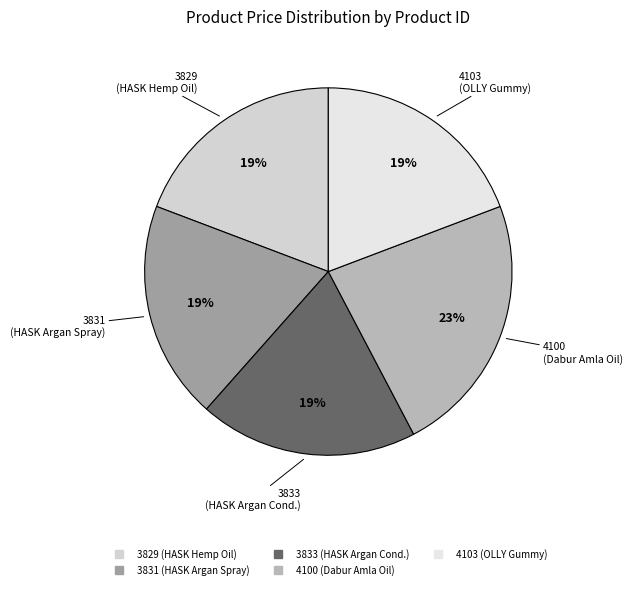

To the nearest percent, what is the combined percentage of 3829 and 3831?

38%